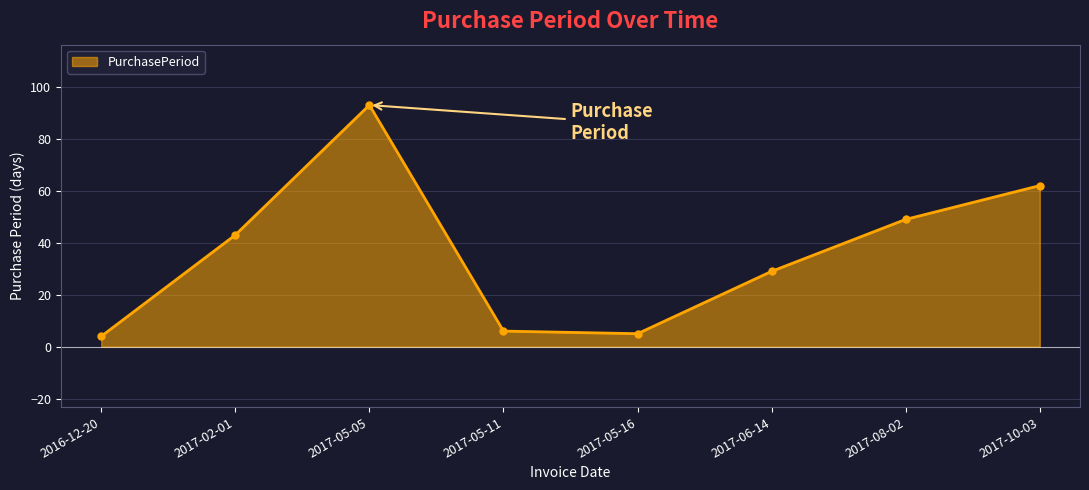

What position from the right is 2017-05-11?

5